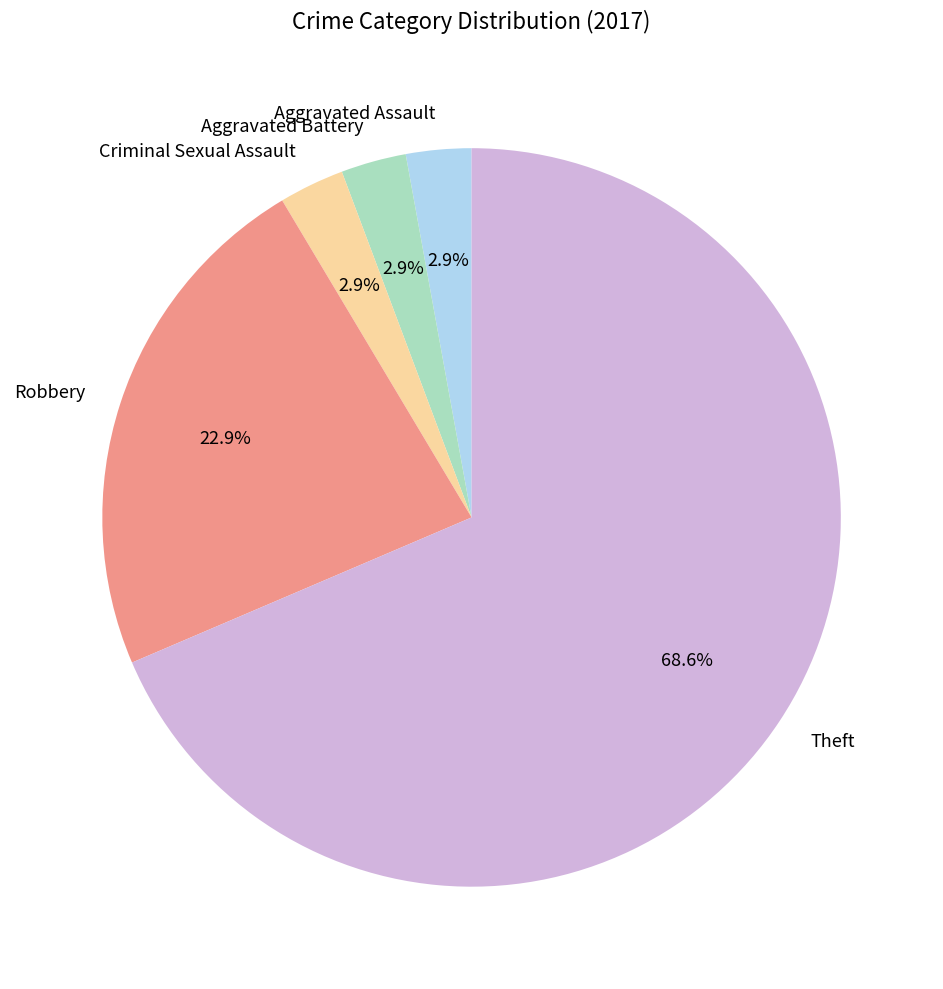

Is there a majority slice in this chart?

Yes